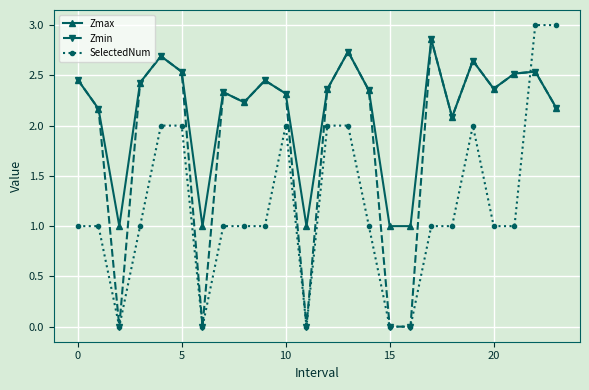

What is the lowest value of the Zmax series?

1.0